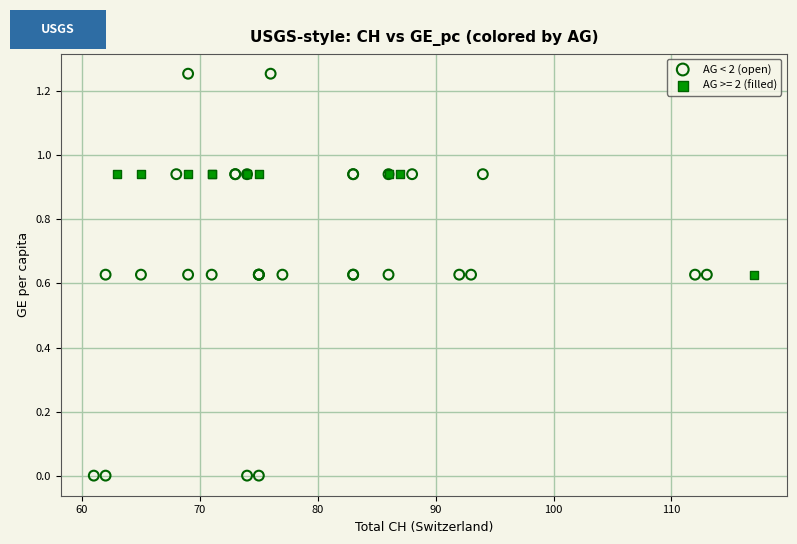

Which series contains the highest Y value?

AG < 2 (open)